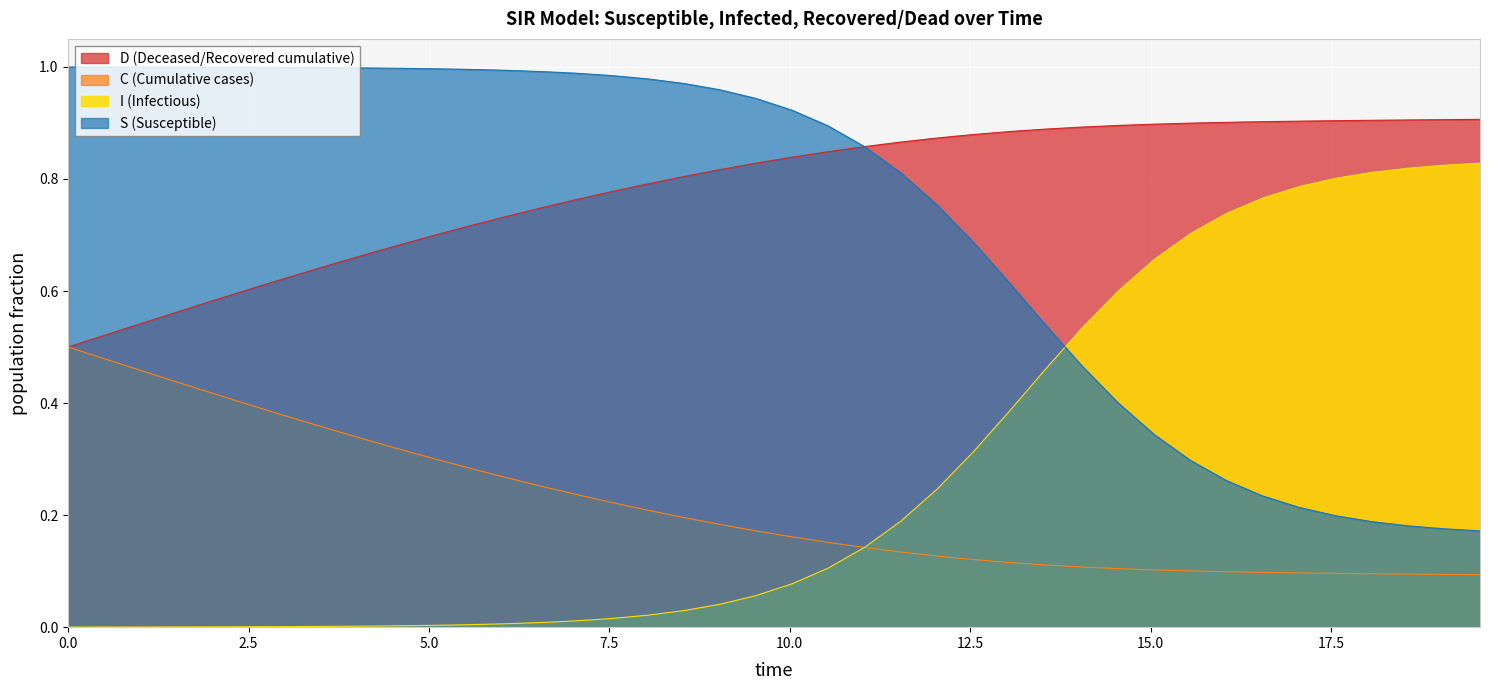

How many times do S and I cross each other?

1